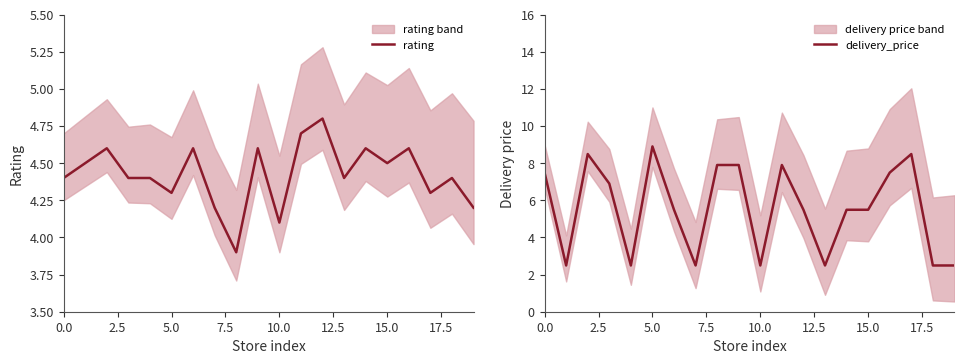

How many rating values are between 4 and 5?

19